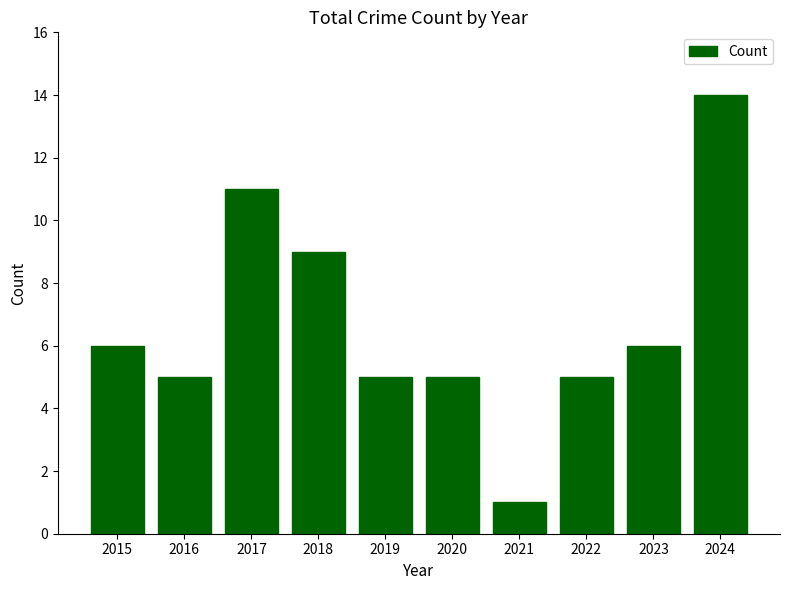

At which category does the chart reach its peak across all series?

2024